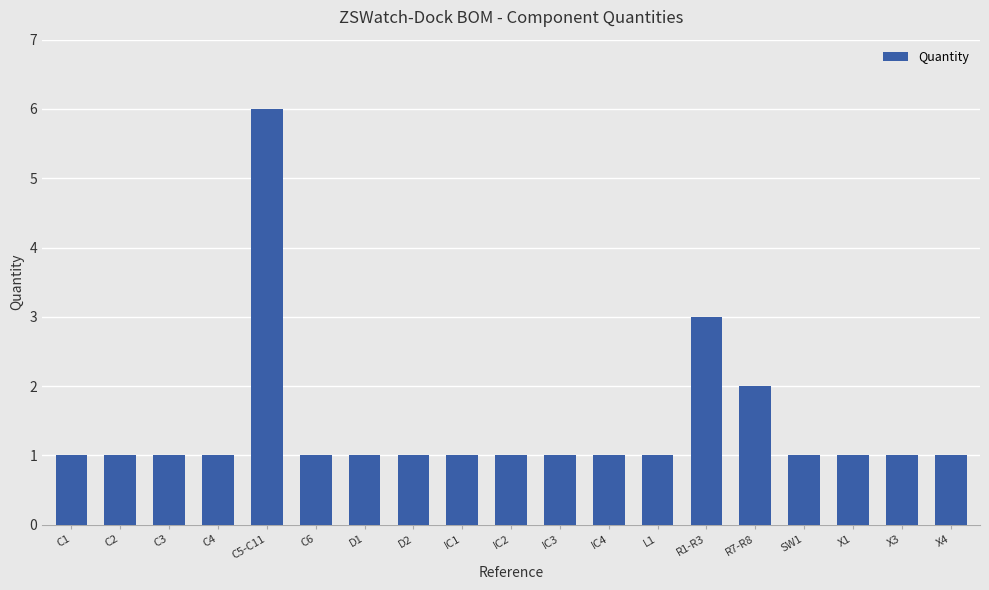

What is the ratio of the value at R1-R3 to the value at C1?

3.0